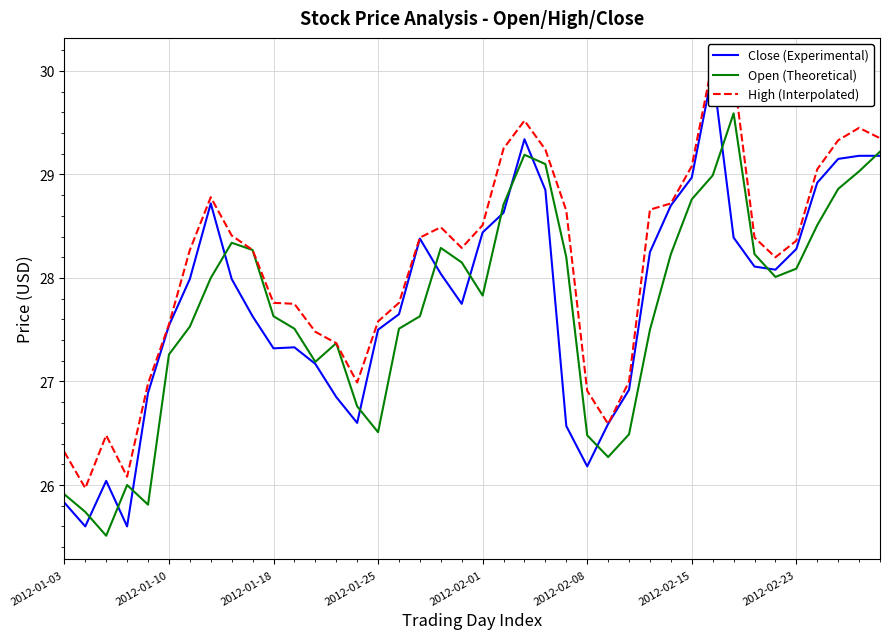

The value of Open (Theoretical) at 2012-01-18 is 27.6. True or false?

True